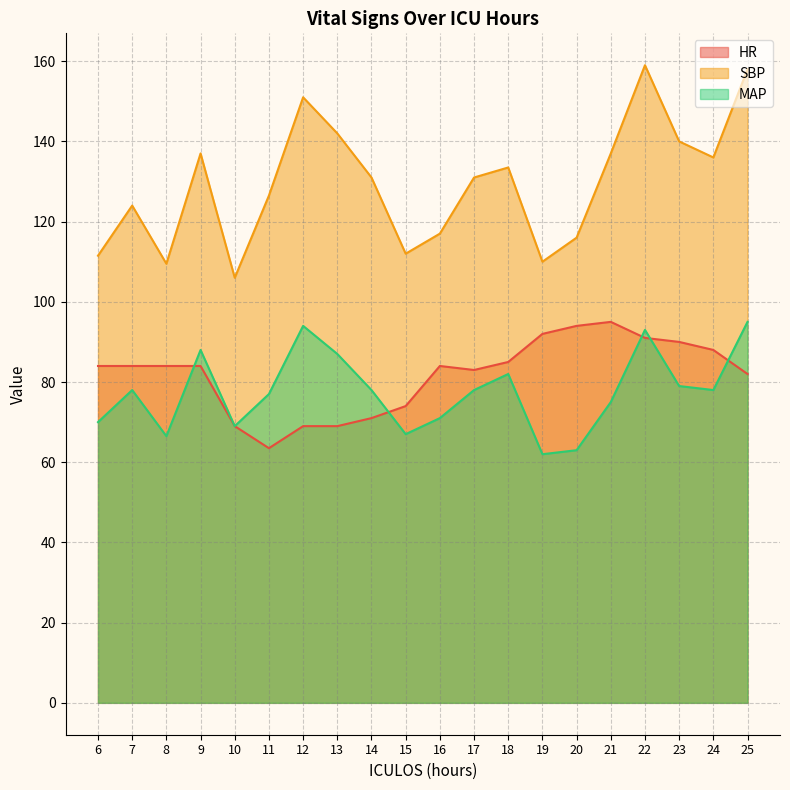

At which category is the sum across all series the highest?

22